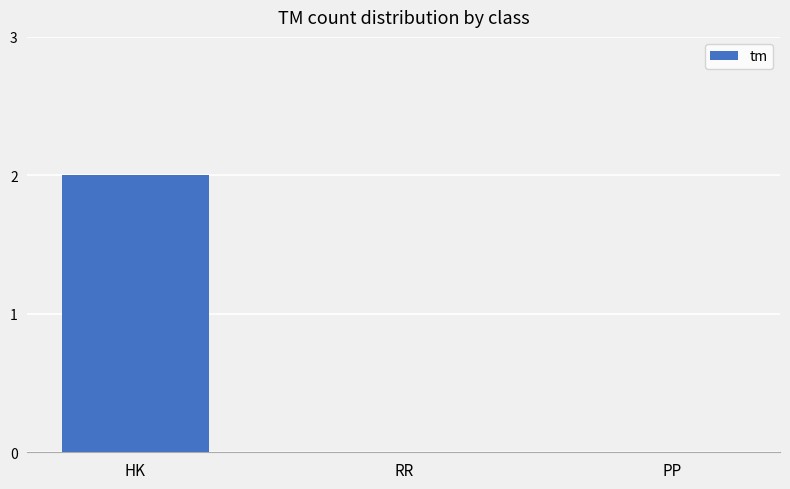

Reading left to right, extract all data points from this chart.

HK=2	RR=0	PP=0